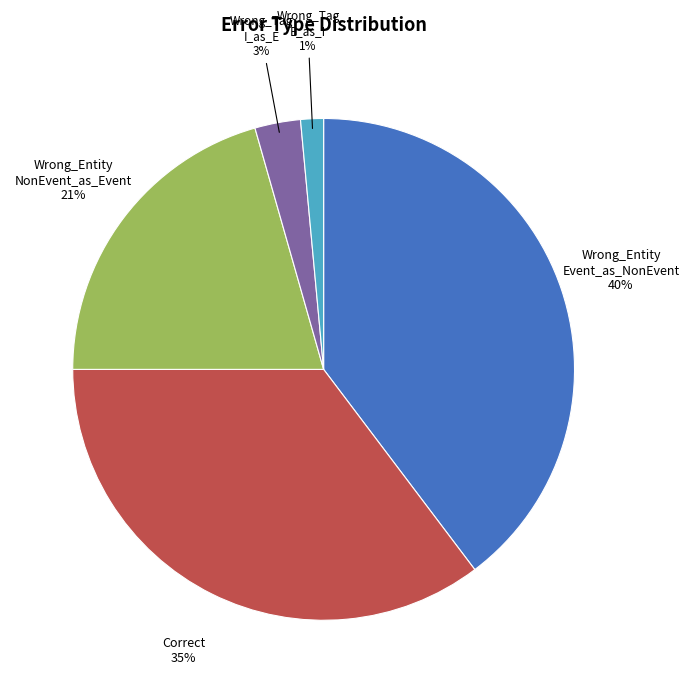

Which slice is the largest?

Wrong_Entity Event_as_NonEvent